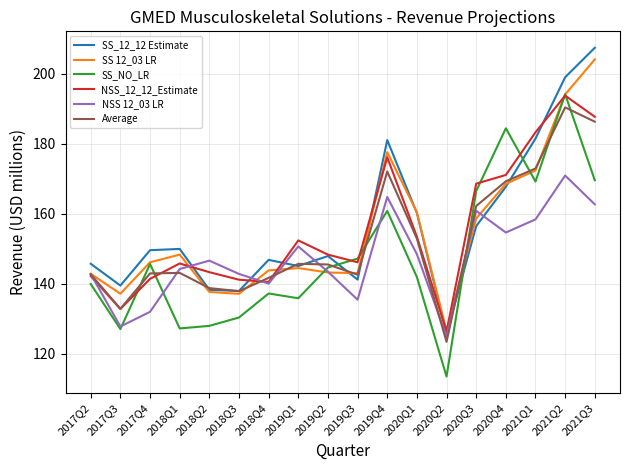

Is this an area chart (filled region under the line)?

No